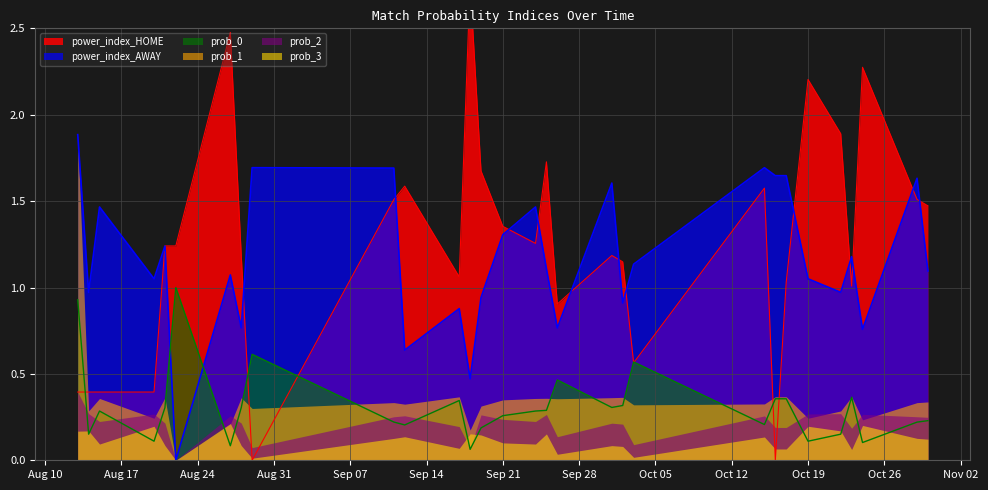

What is the difference between the maximum and minimum values in the power_index_HOME series?

2.8